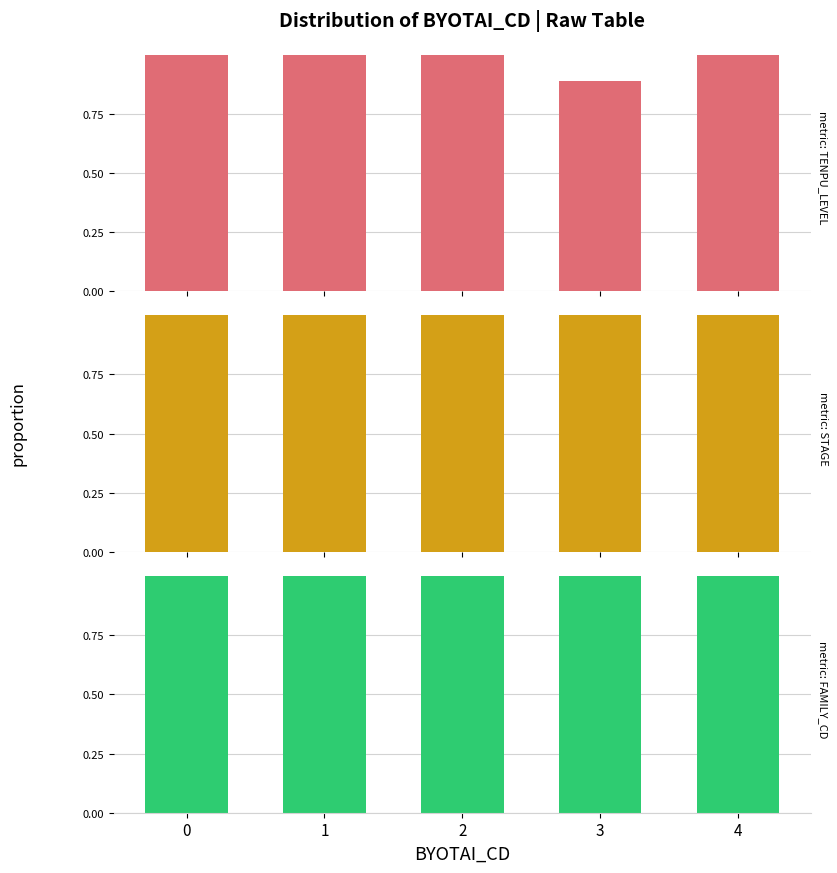

Which series has the largest total across all categories?

STAGE